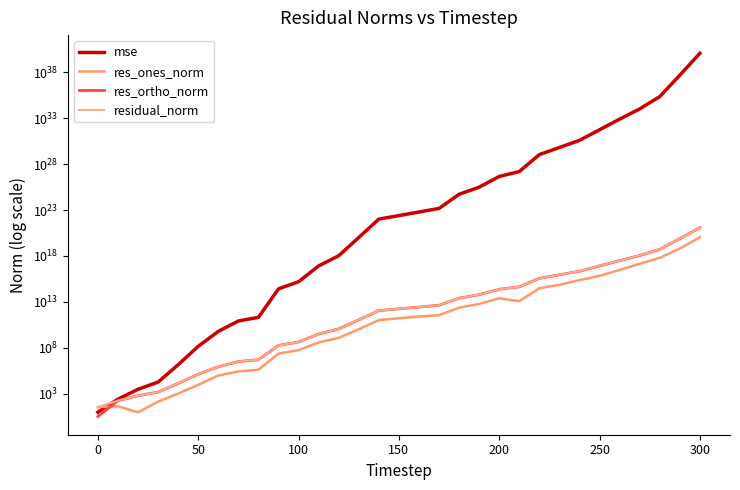

How many data points in res_ortho_norm are above 1737099963928?

16